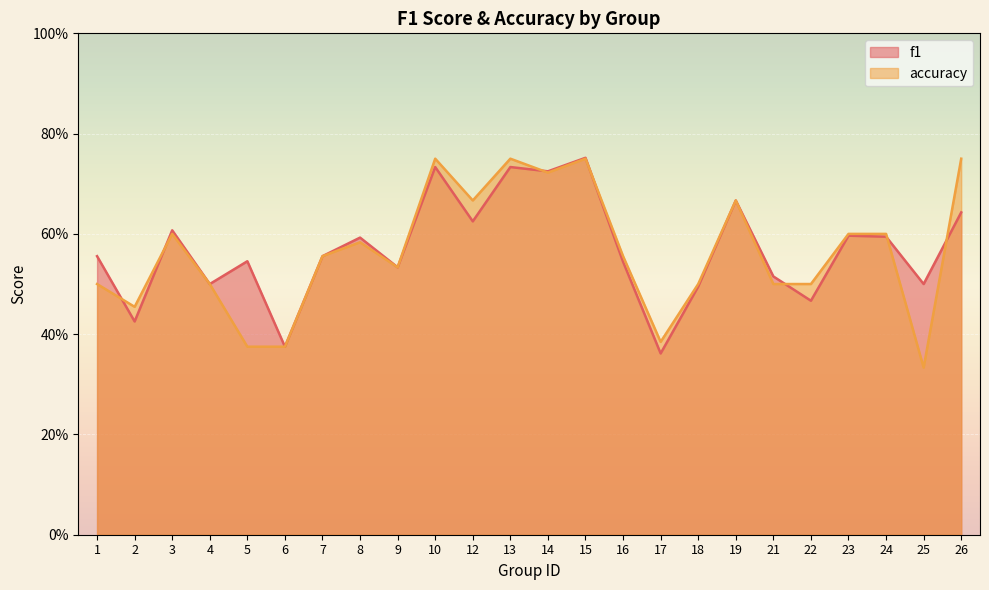

What are all the series names shown in the legend?

f1, accuracy